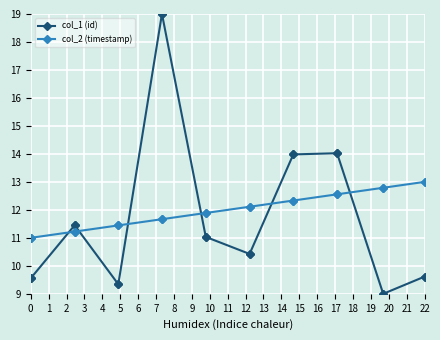

True or false: col_2 (timestamp) and col_1 (id) intersect in this chart.

True